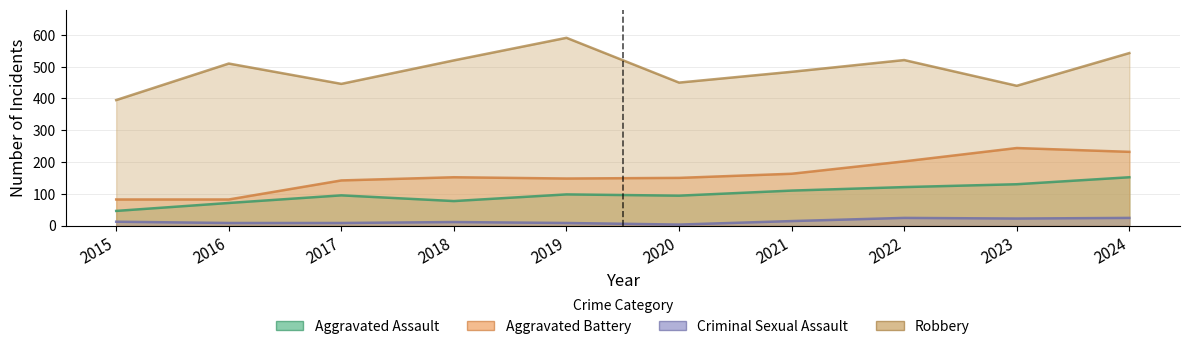

What are all the series names shown in the legend?

Aggravated Assault, Aggravated Battery, Criminal Sexual Assault, Robbery